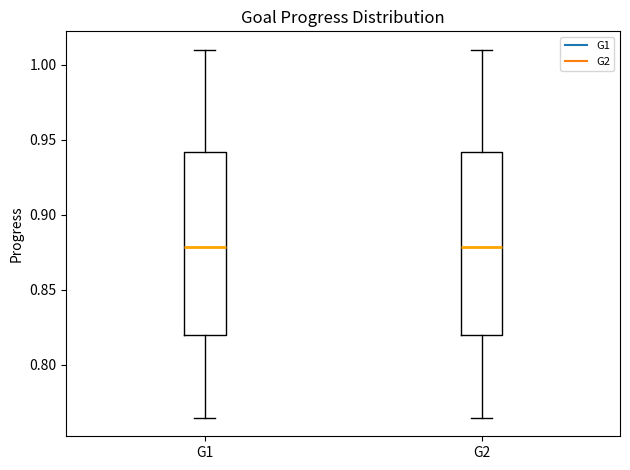

Reading left to right, transcribe this box plot: for each box, give where its median line is, the range the box spans, and where its two whiskers end, as read against the y-axis. The values are not printed on the chart, so give them approximately, as read against the axis.

G1: median 0.880, box 0.820 to 0.940, whiskers 0.765 to 1.010
G2: median 0.880, box 0.820 to 0.940, whiskers 0.765 to 1.010